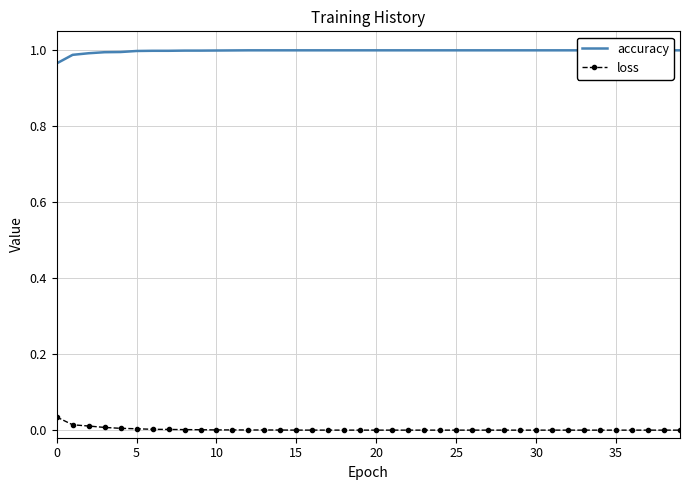

What is the label of the 20th point from the left?

19